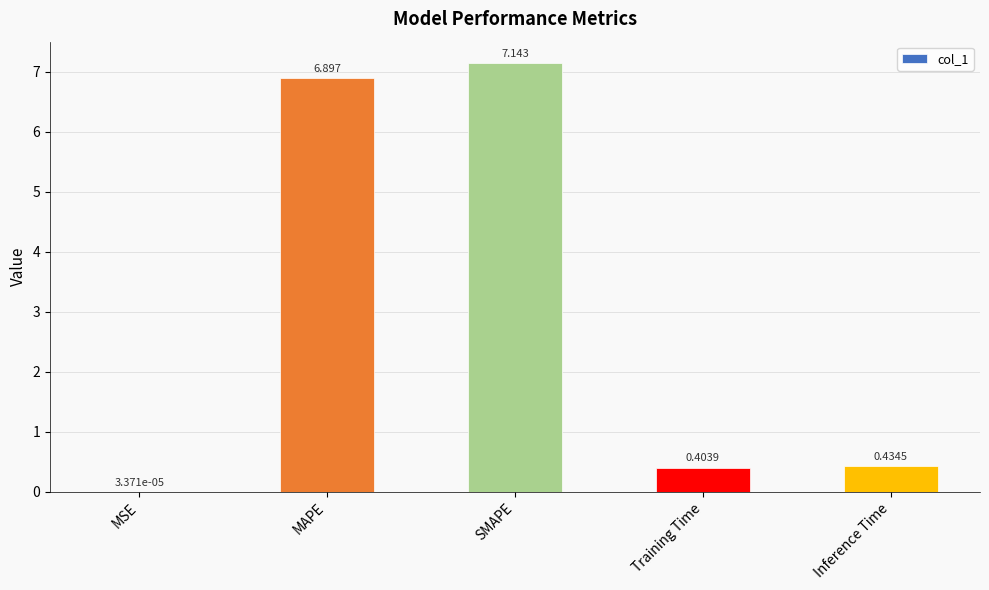

At which label is the value closest to 3?

Inference Time